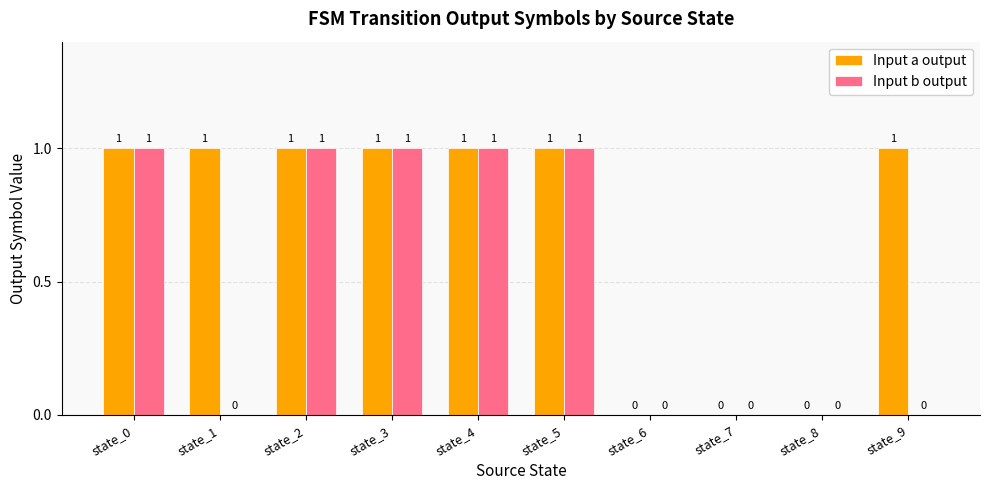

Is it true that Input a output equals 1 at state_4?

True